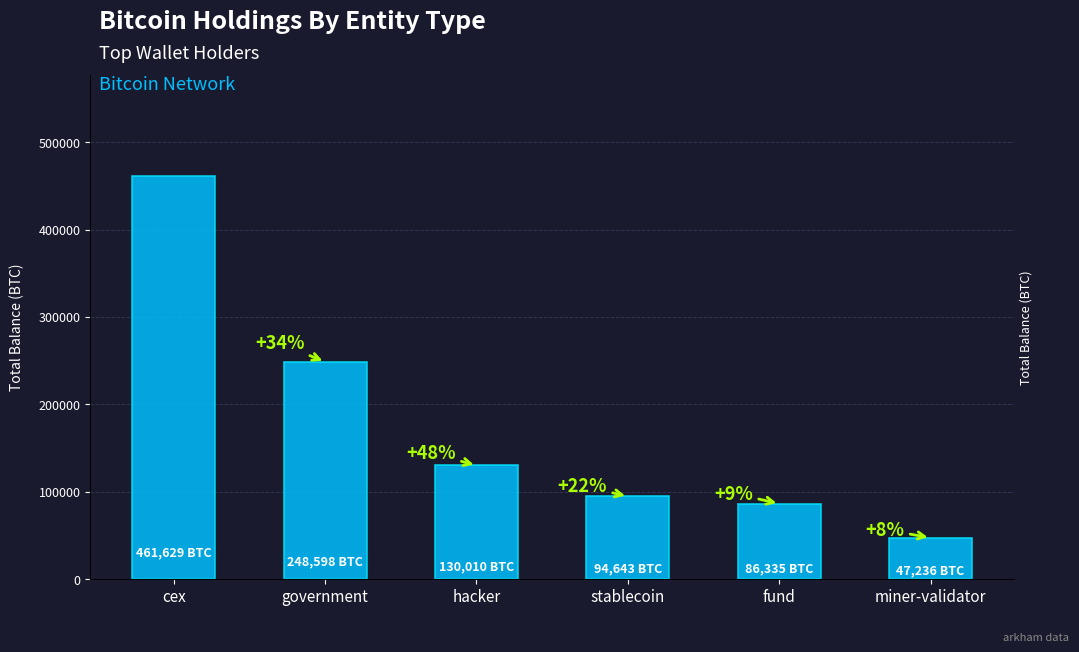

At which label does the data first exceed 130010?

cex